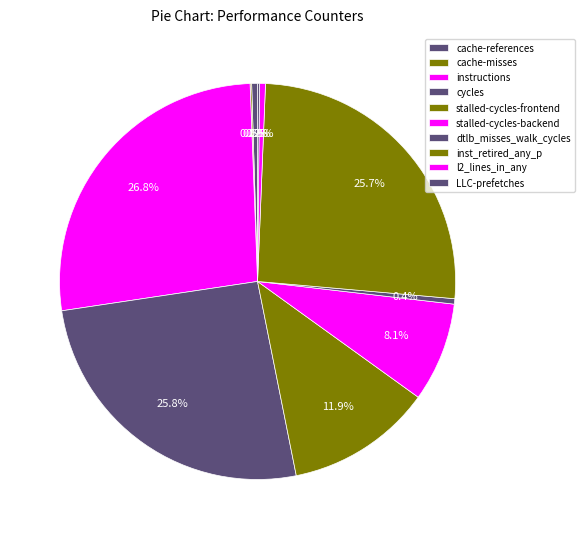

Count the number of slices in the pie.

10